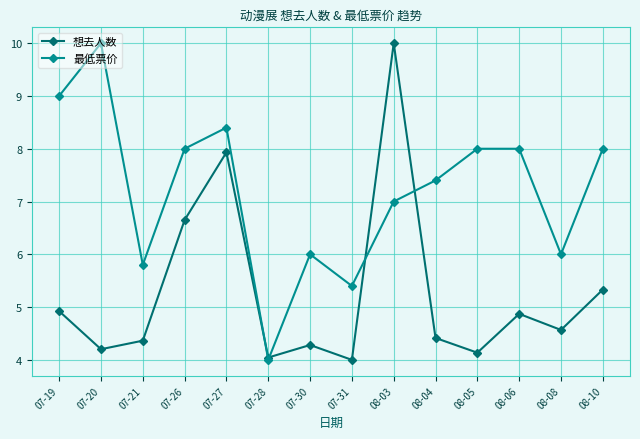

Reading left to right, list all the values displayed in this chart.

想去人数: 4.9	4.2	4.4	6.6	7.9	4.0	4.3	4.0	10.0	4.4	4.1	4.9	4.6	5.3
最低票价: 9.0	10.0	5.8	8.0	8.4	4.0	6.0	5.4	7.0	7.4	8.0	8.0	6.0	8.0